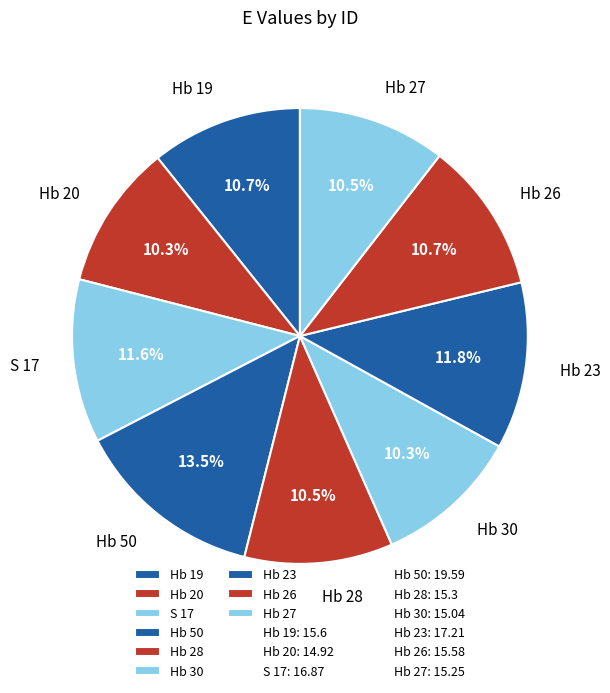

Is it true that Hb 23 is 1% of the pie?

False